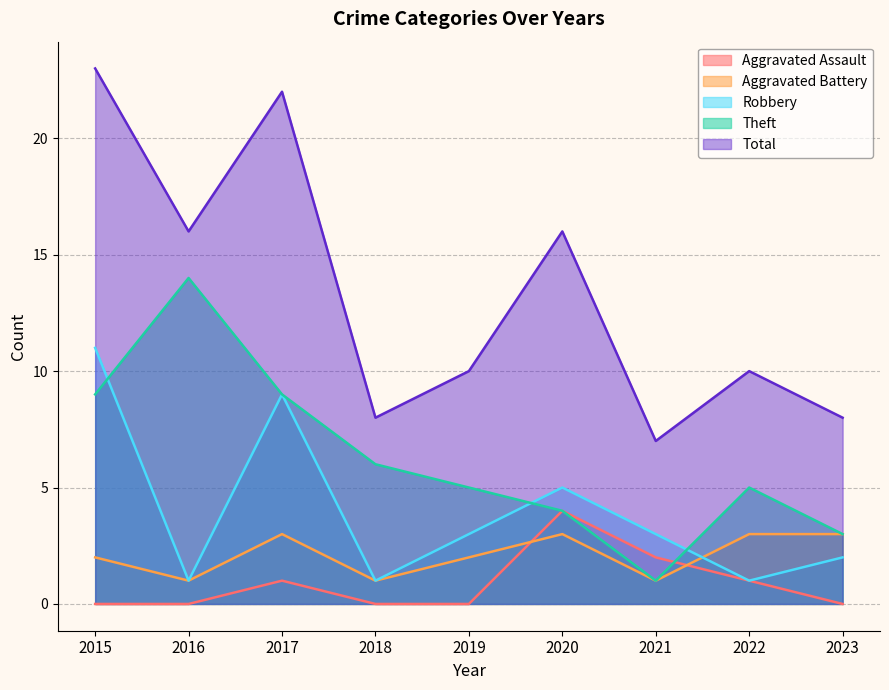

How many lines are shown in the chart?

5